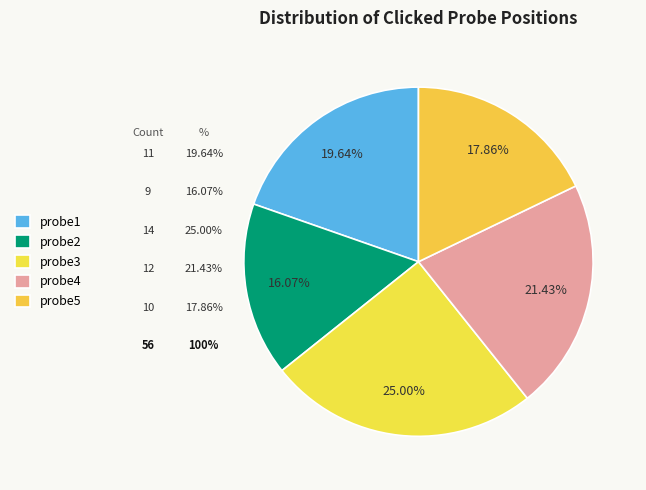

How many slices are in this pie chart?

5